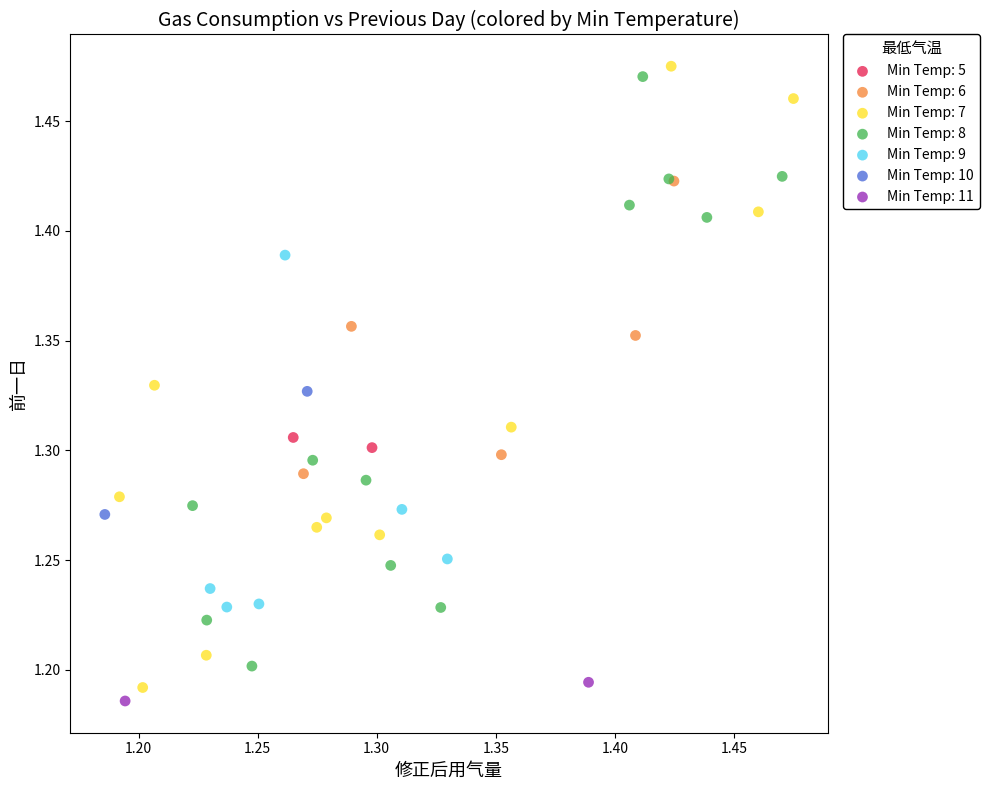

Which series reaches the maximum Y coordinate?

Min Temp: 7